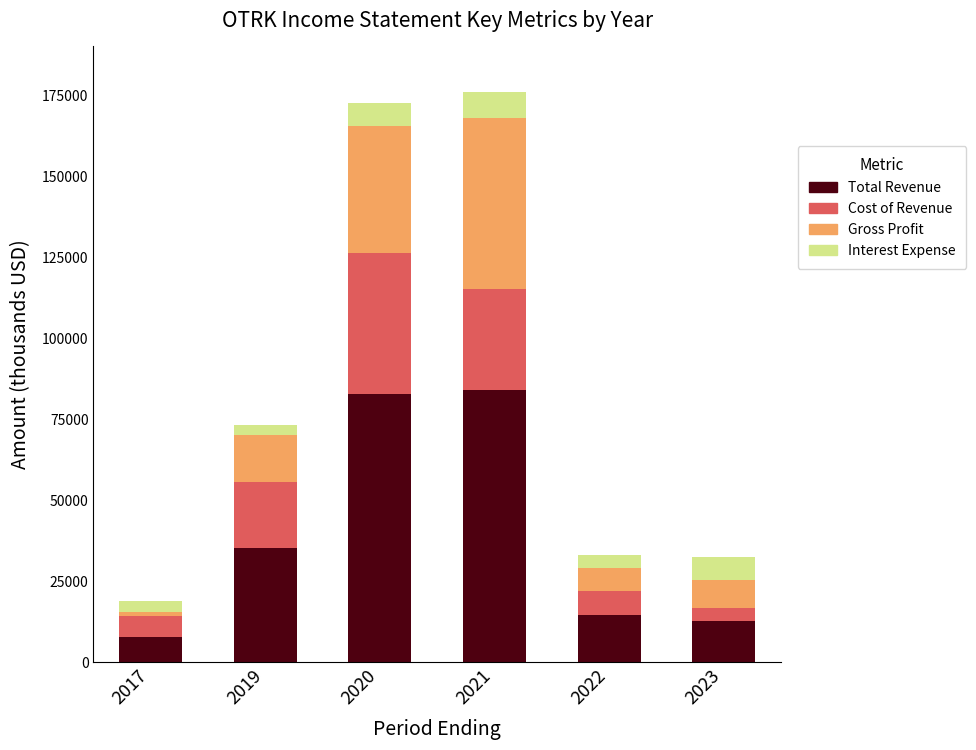

Reading left to right, what are the values for Total Revenue?

7700	35100	82800	84100	14500	12700